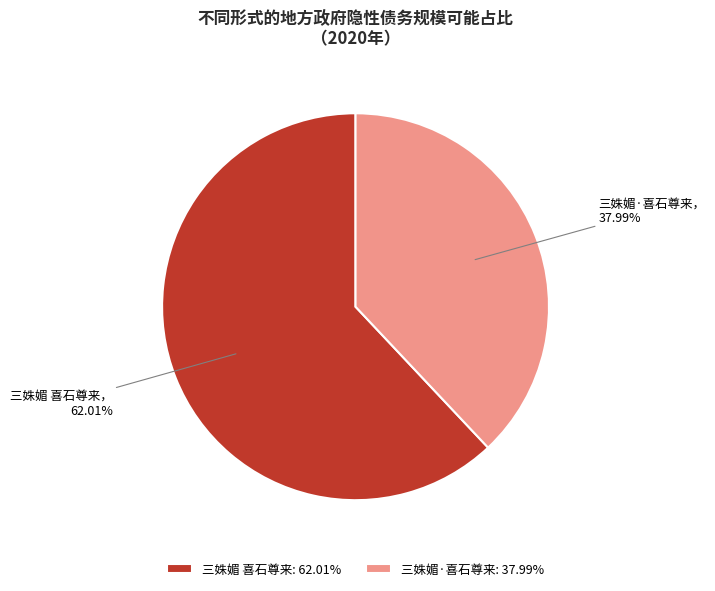

Do 三姝媚 喜石尊来 and 三姝媚·喜石尊来 together represent more than half of the pie?

Yes